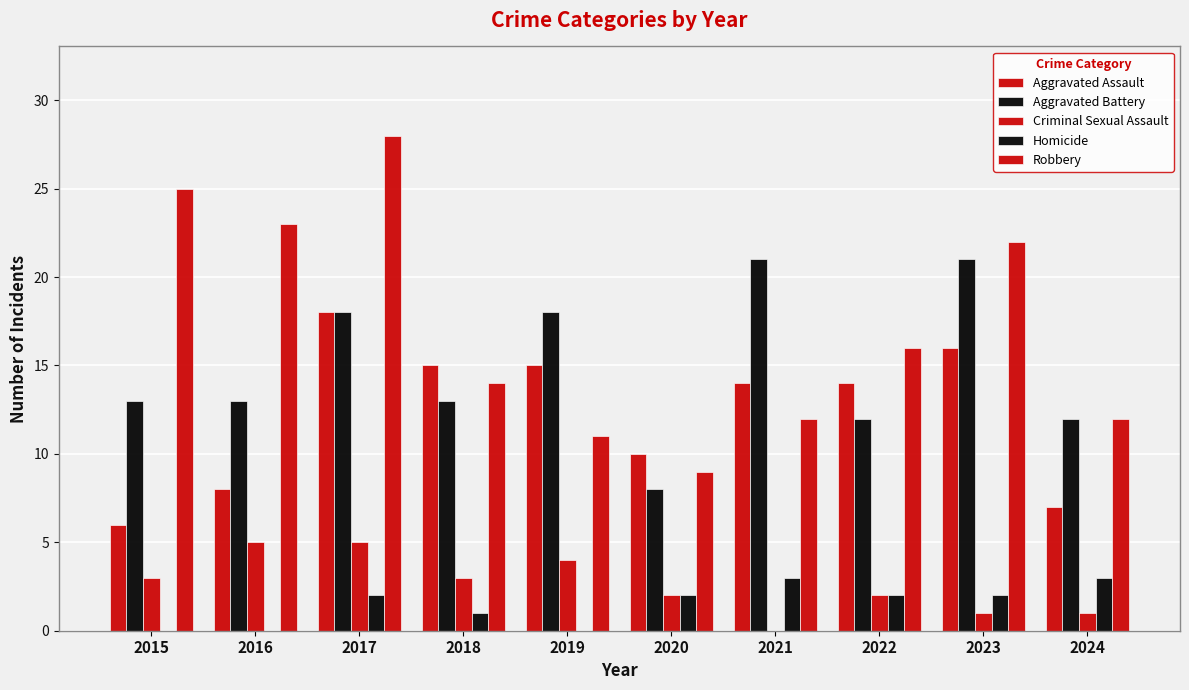

What is the maximum value for Homicide?

3